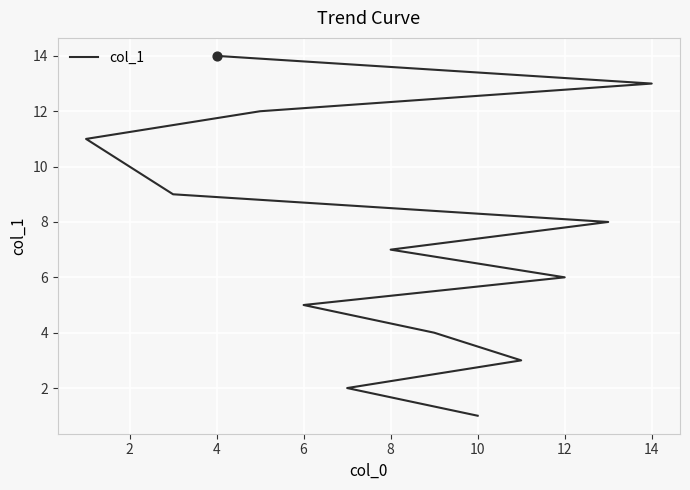

What is the change in value from 10 to 14?

+2